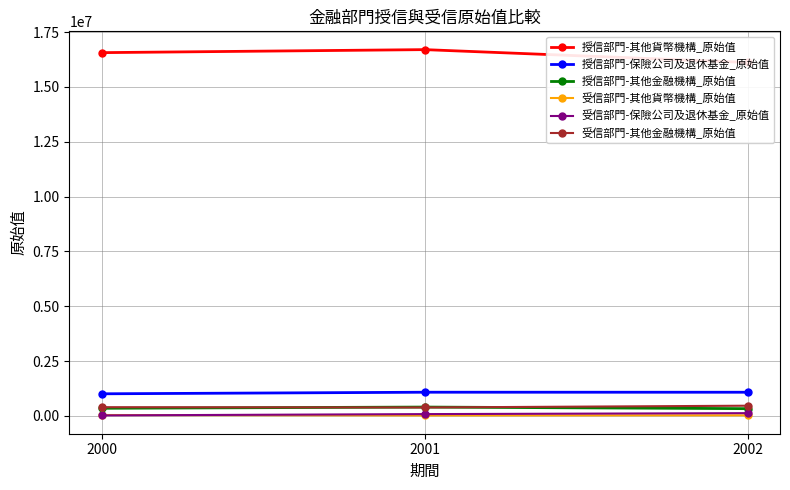

How many categories are shown in the chart?

3